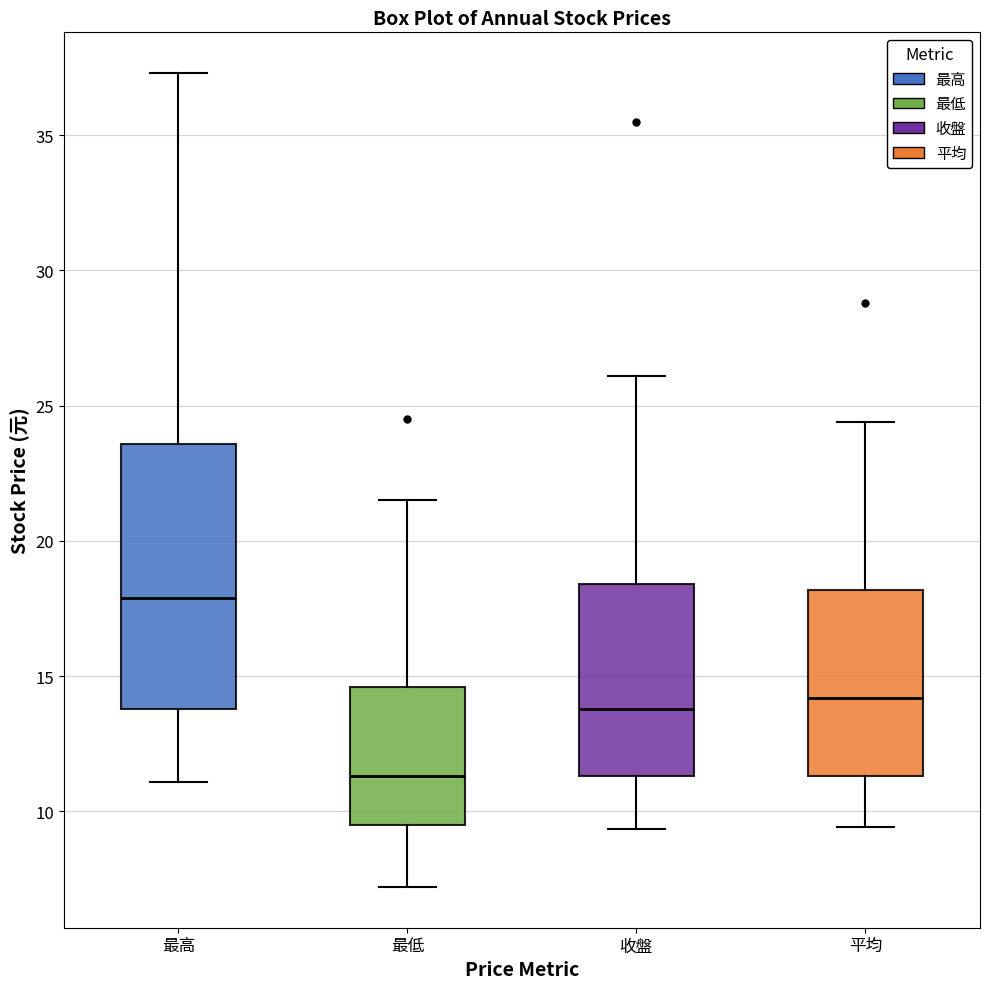

Reading left to right, read every box against the y-axis: the position of its median line, the range the box covers, and the ends of its whiskers. The values are not printed on the chart, so give them approximately, as read against the axis.

最高: median 18.0, box 14.0 to 23.5, whiskers 11.0 to 37.5
最低: median 11.5, box 9.5 to 14.5, whiskers 7.0 to 21.5
收盤: median 14.0, box 11.5 to 18.5, whiskers 9.5 to 26.0
平均: median 14.0, box 11.5 to 18.0, whiskers 9.5 to 24.5